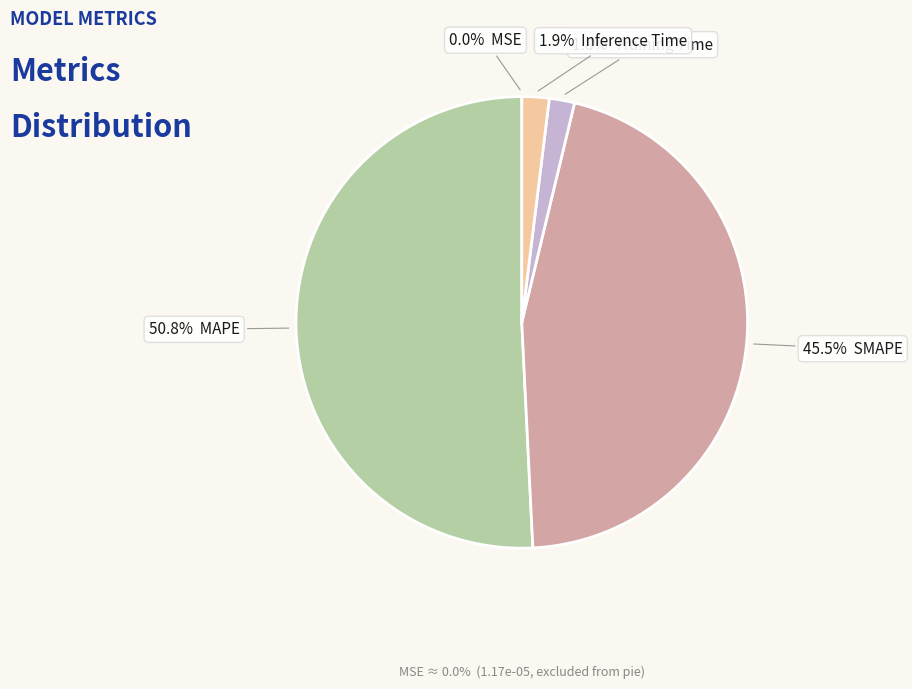

Is there a majority slice in this chart?

Yes